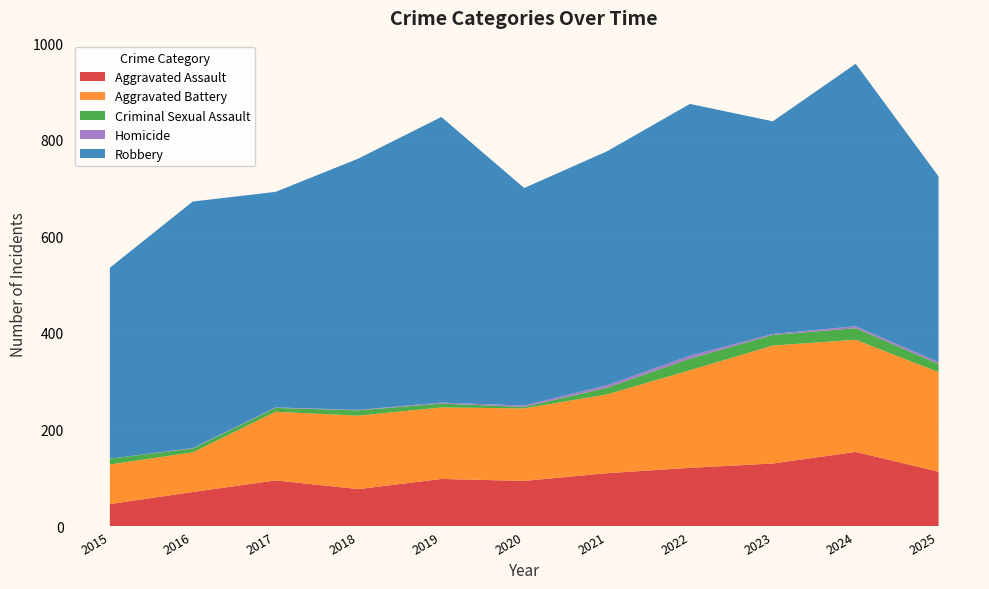

Reading right to left, what are all the values shown in this chart?

Aggravated Assault: 113	154	130	121	110	94	98	77	95	71	46
Aggravated Battery: 206	232	244	202	163	150	148	152	142	82	82
Criminal Sexual Assault: 17	24	22	24	14	3	8	11	8	8	12
Homicide: 4	4	2	6	5	3	2	1	1	1	0
Robbery: 384	543	440	521	484	450	591	520	446	510	395